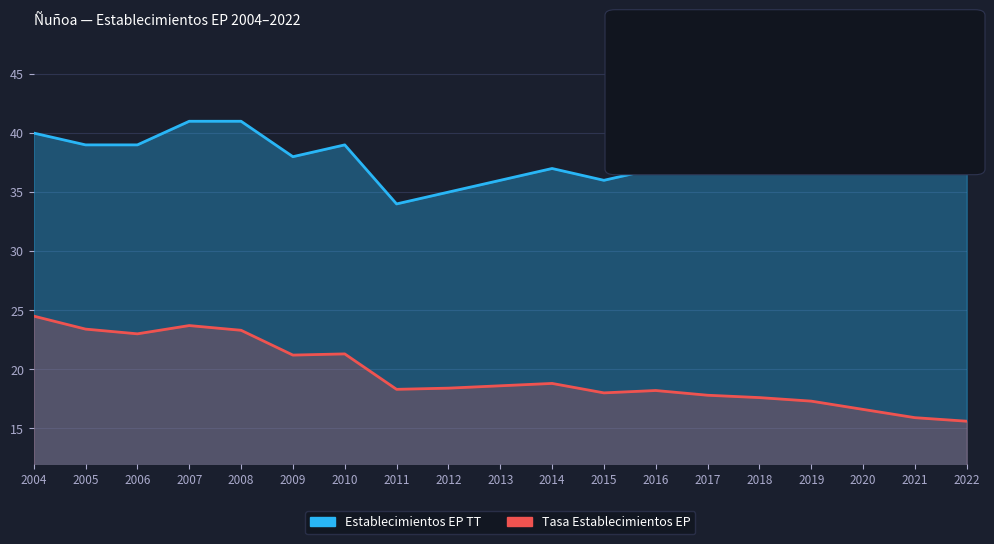

Reading left to right, extract all data points from this chart.

Establecimientos EP TT: 40.0	39.0	39.0	41.0	41.0	38.0	39.0	34.0	35.0	36.0	37.0	36.0	37.0	37.0	38.0	39.0	39.0	38.0	38.0
Tasa Establecimientos EP: 24.5	23.4	23.0	23.7	23.3	21.2	21.3	18.3	18.4	18.6	18.8	18.0	18.2	17.8	17.6	17.3	16.6	15.9	15.6